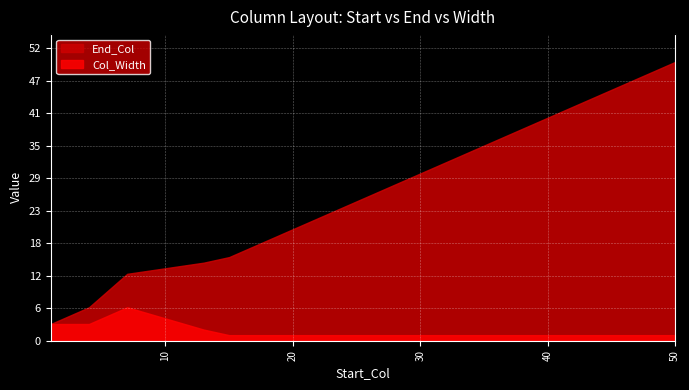

What is the total value across all series at 22?

23